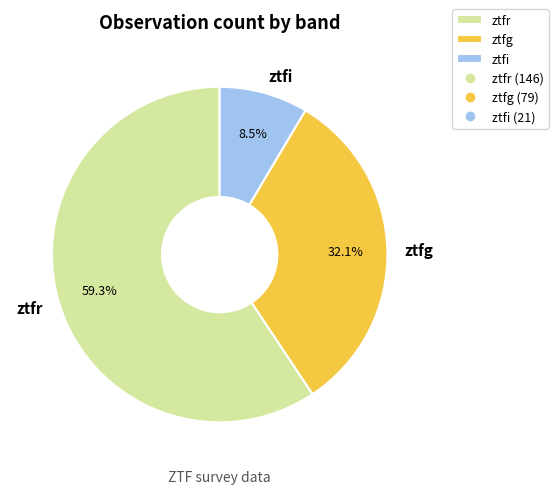

Rank the categories by value from lowest to highest.

ztfi, ztfg, ztfr